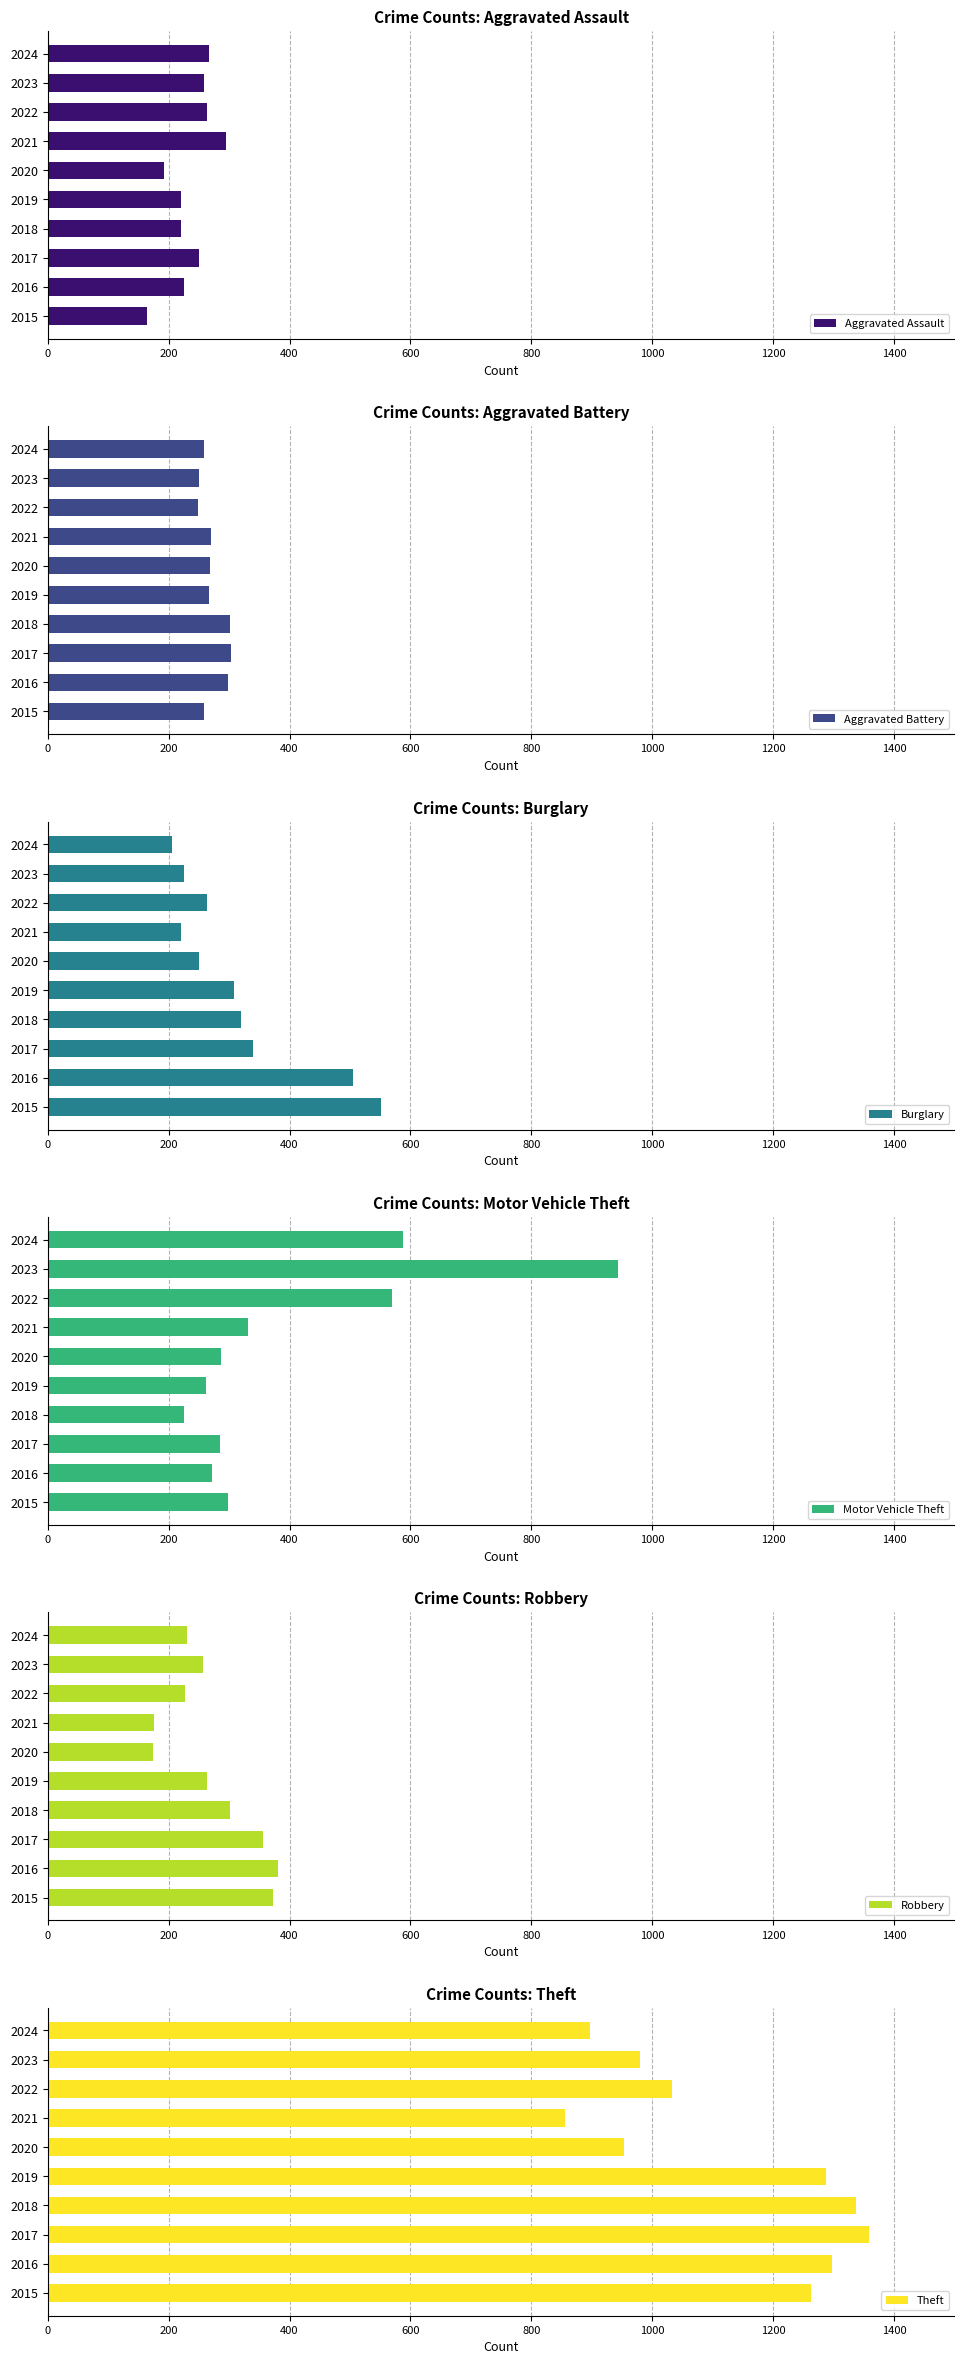

What is the sum of all Aggravated Battery values?

2726